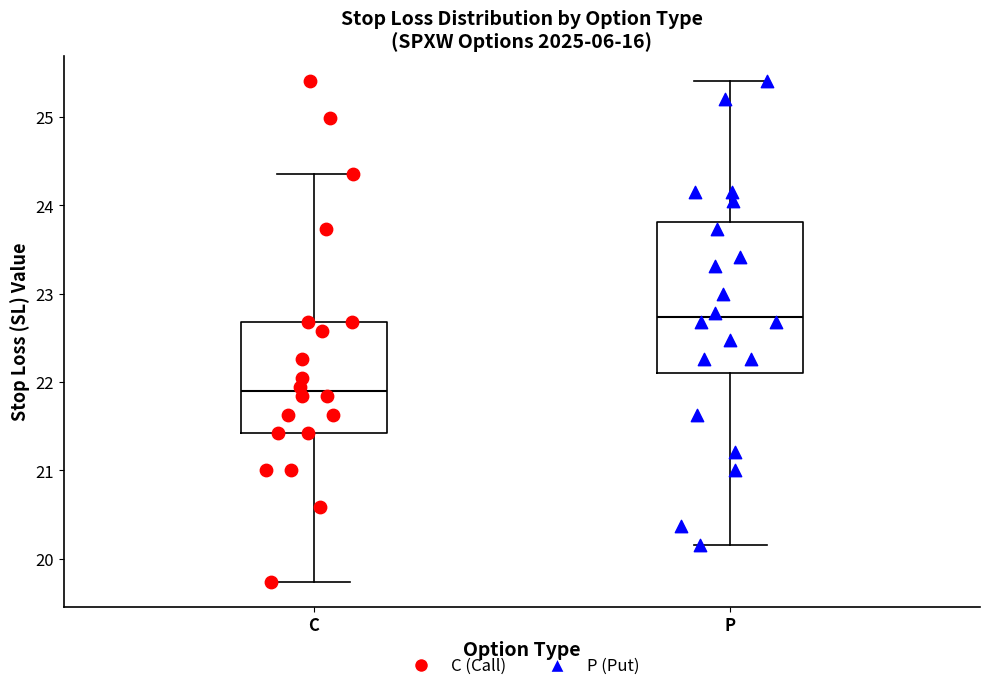

Which box is the tallest, from its lower edge to its upper edge?

P